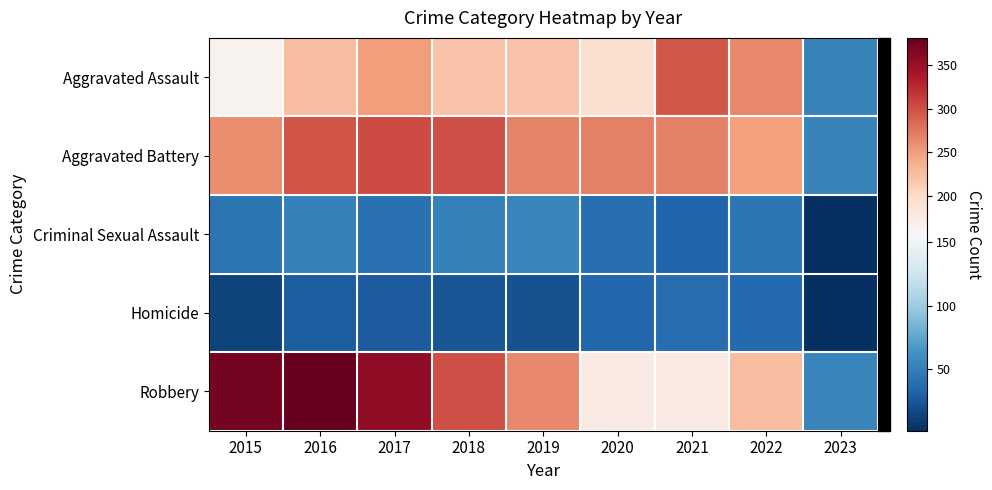

At which category does the chart reach its minimum across all series?

2023